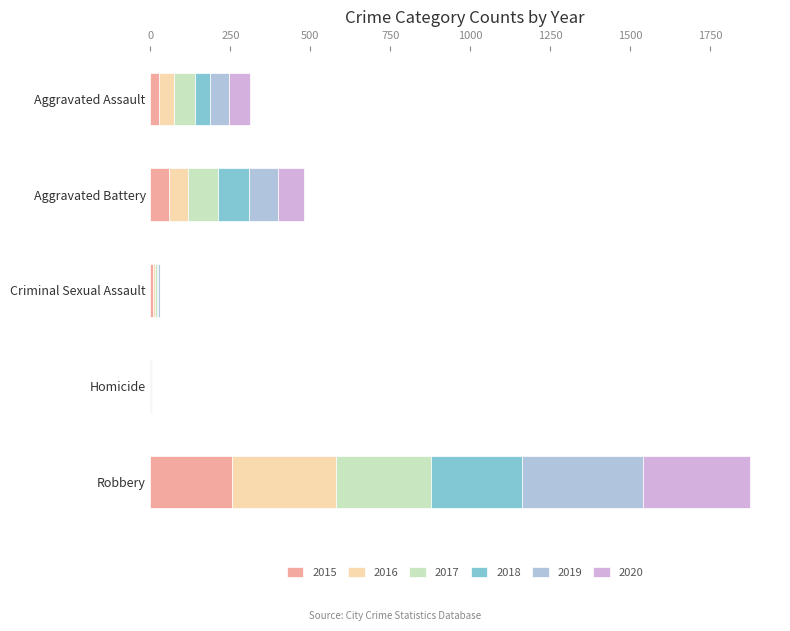

Count the number of categories in the chart.

5